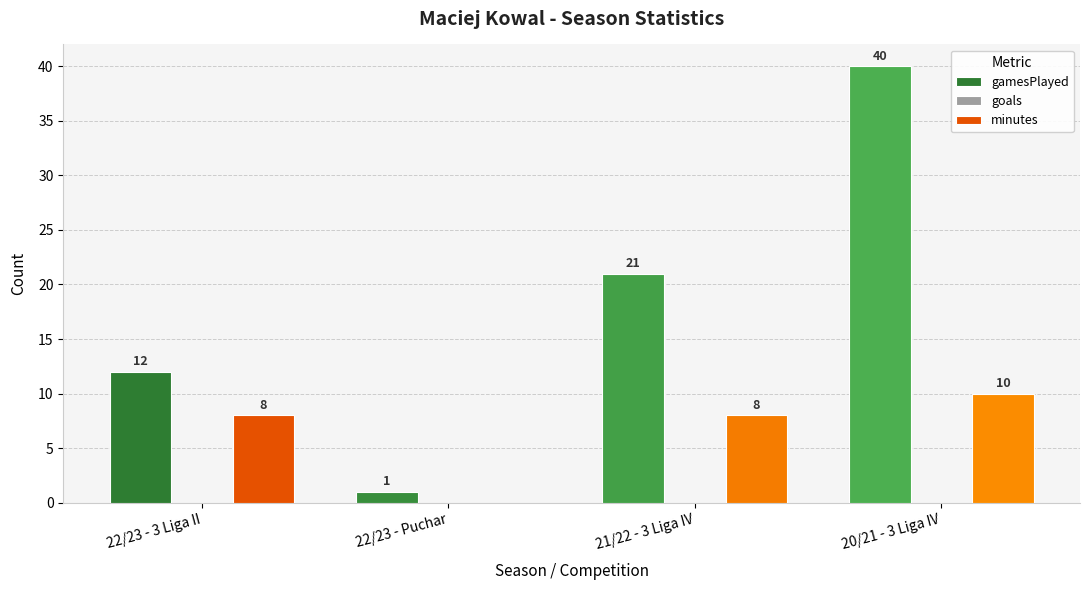

At which category is the sum across all series the highest?

20/21 - 3 Liga IV